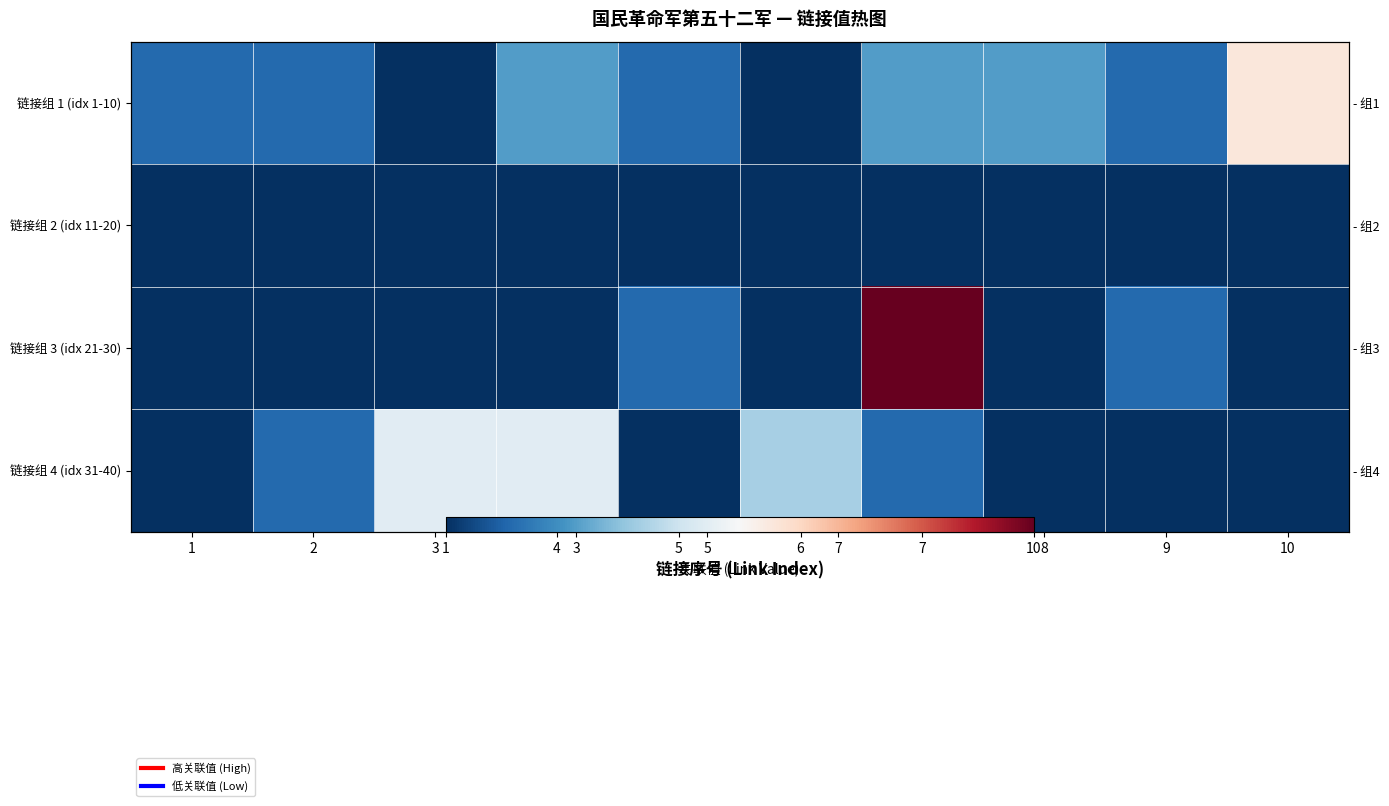

How many data points in 链接组 4 (idx 31-40) are less than 2?

5